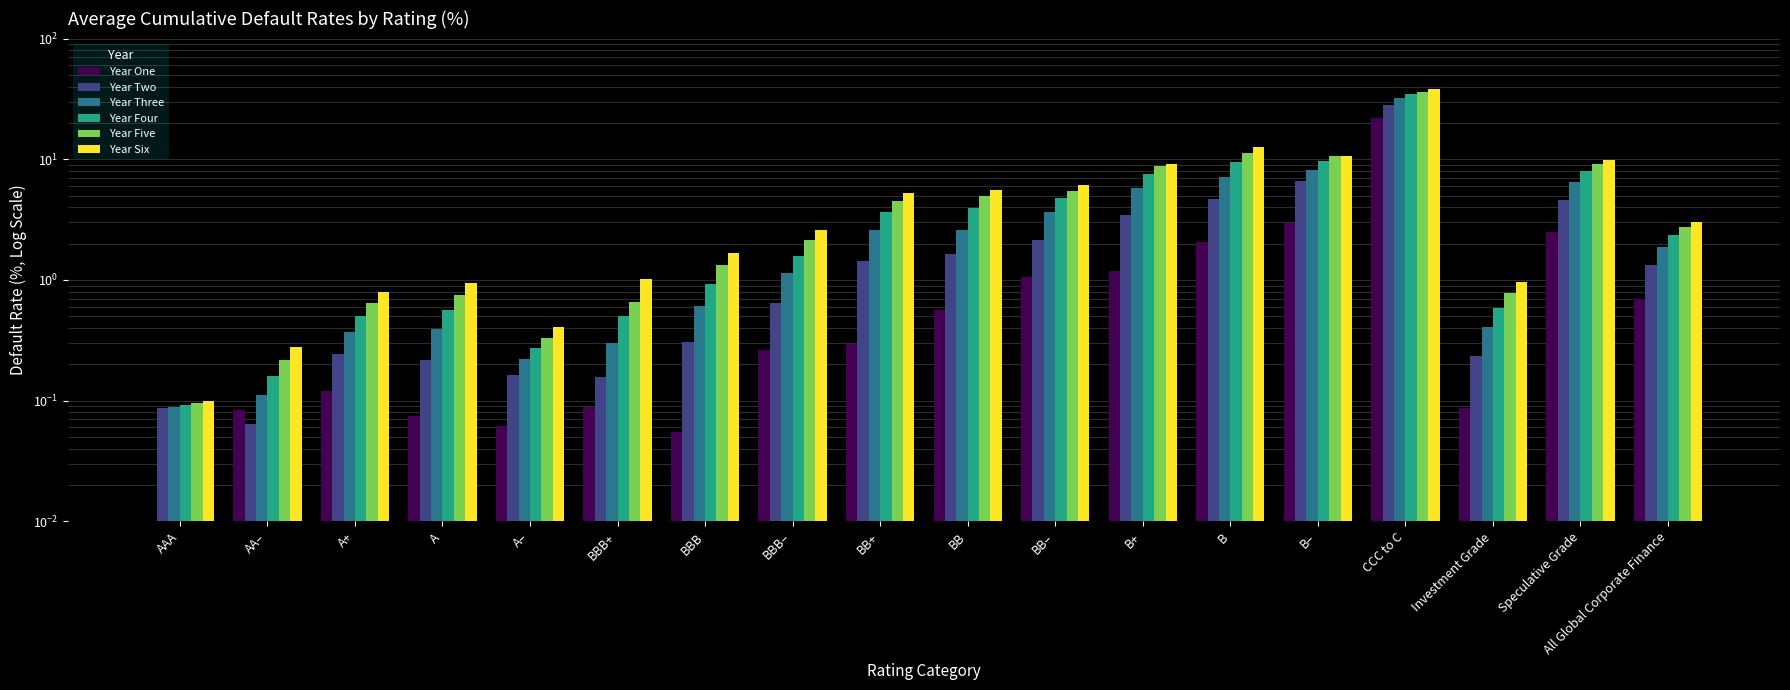

What is the label of the 12th bar from the right?

BBB